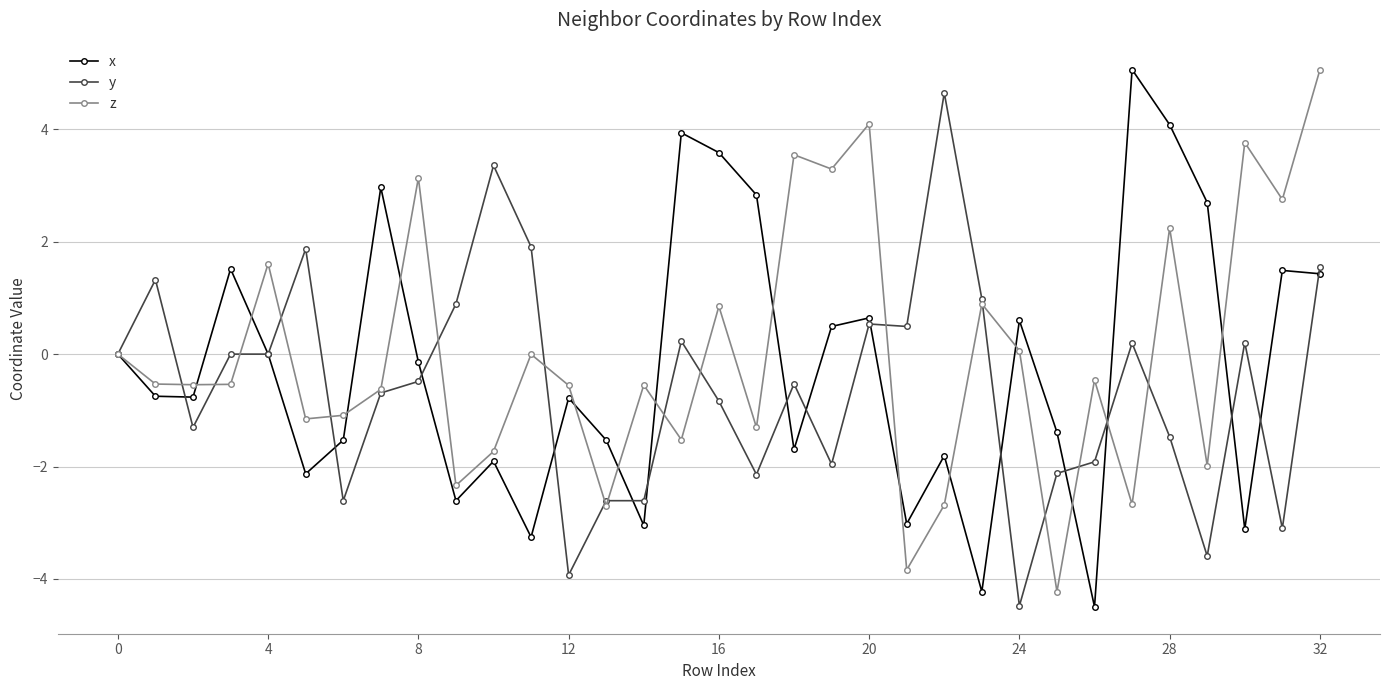

True or false: z has more than 1 interior local peaks.

True